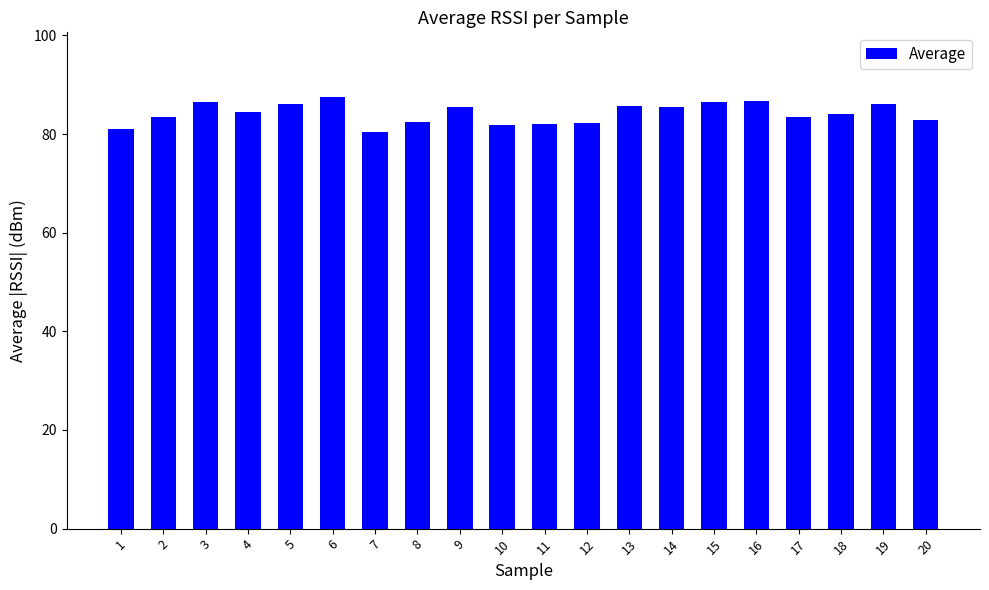

Approximately how many times larger is the value at 6 compared to 2?

1.0